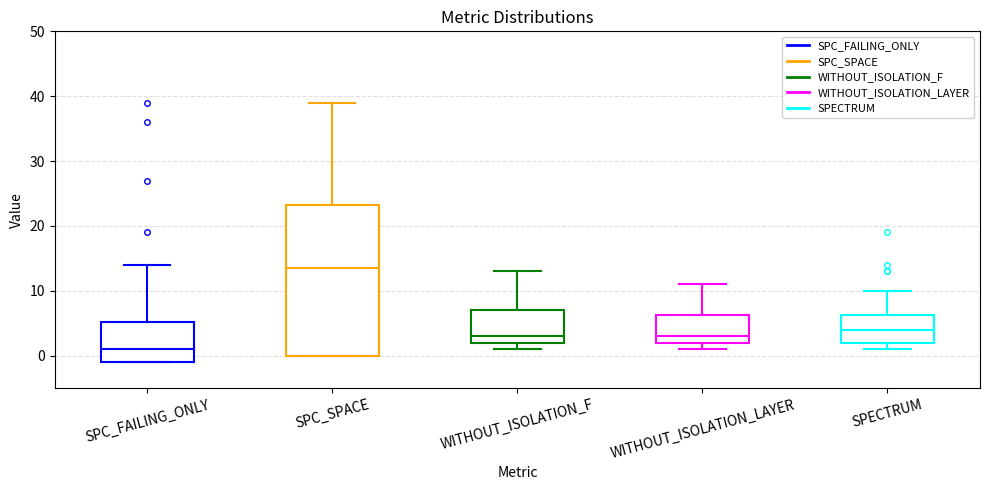

Comparing the boxes themselves (not the whiskers), which one is the tallest?

SPC_SPACE